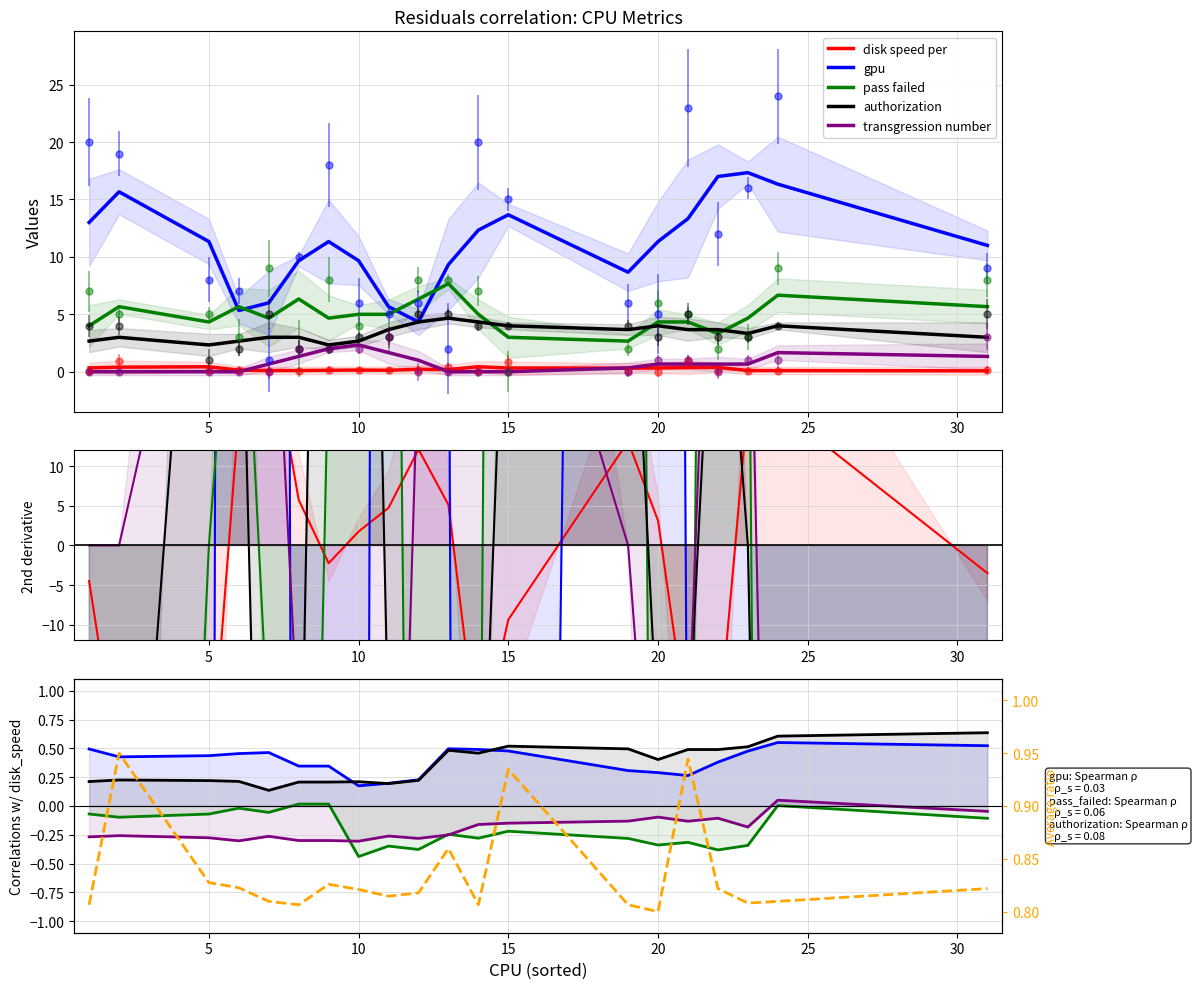

What is the average value of the avg ratio series?

0.8